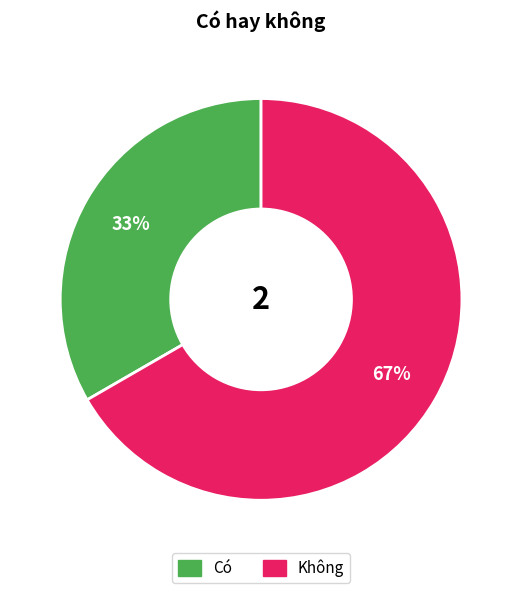

Approximately how many times larger is the value at Có compared to Không?

0.5